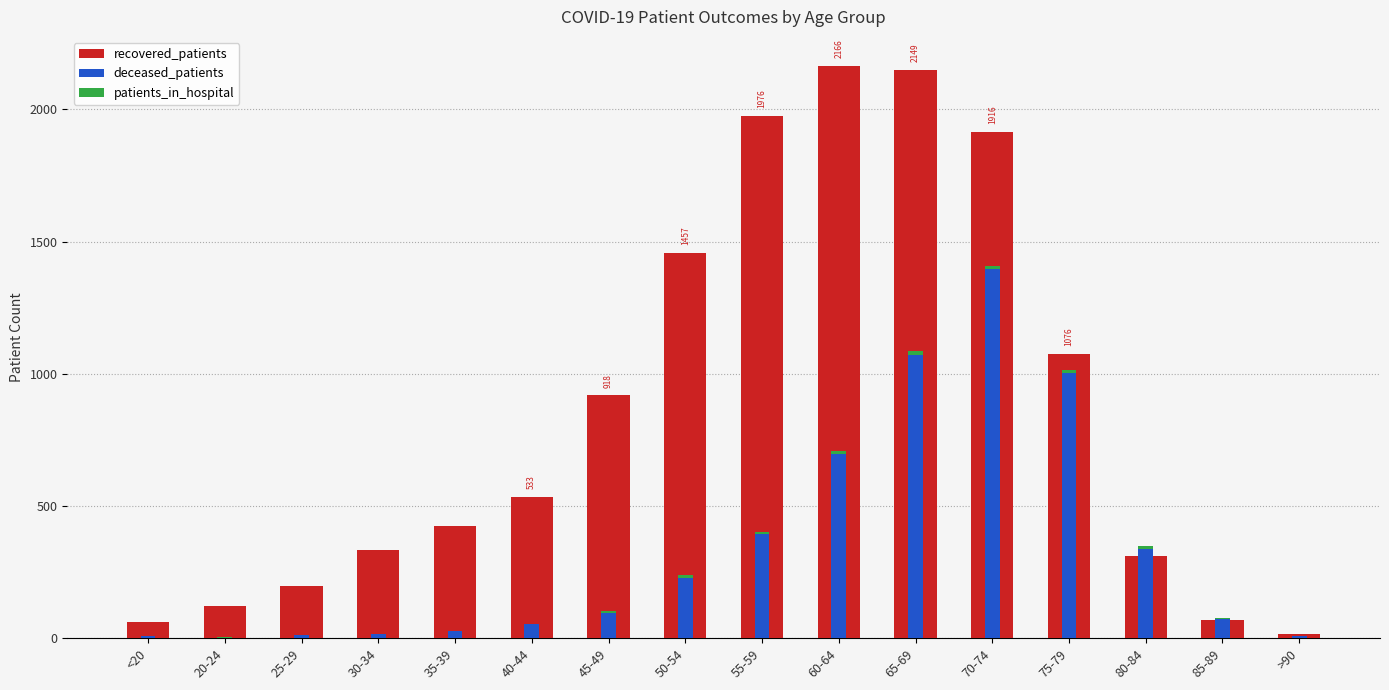

List the series in order of their peak value, highest first.

recovered_patients, deceased_patients, patients_in_hospital